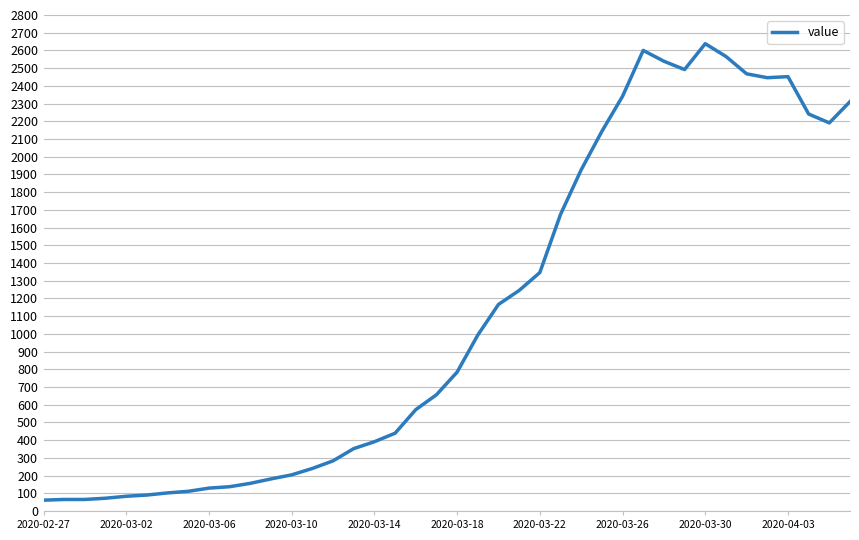

What is the difference between the maximum and minimum values?

2577